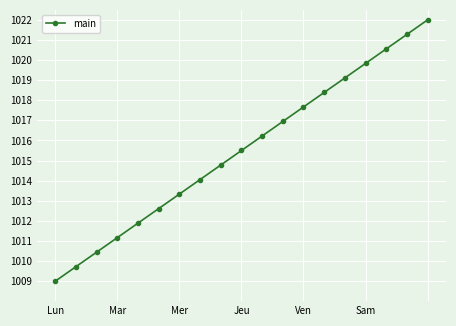

What is the smallest value displayed?

1009.0